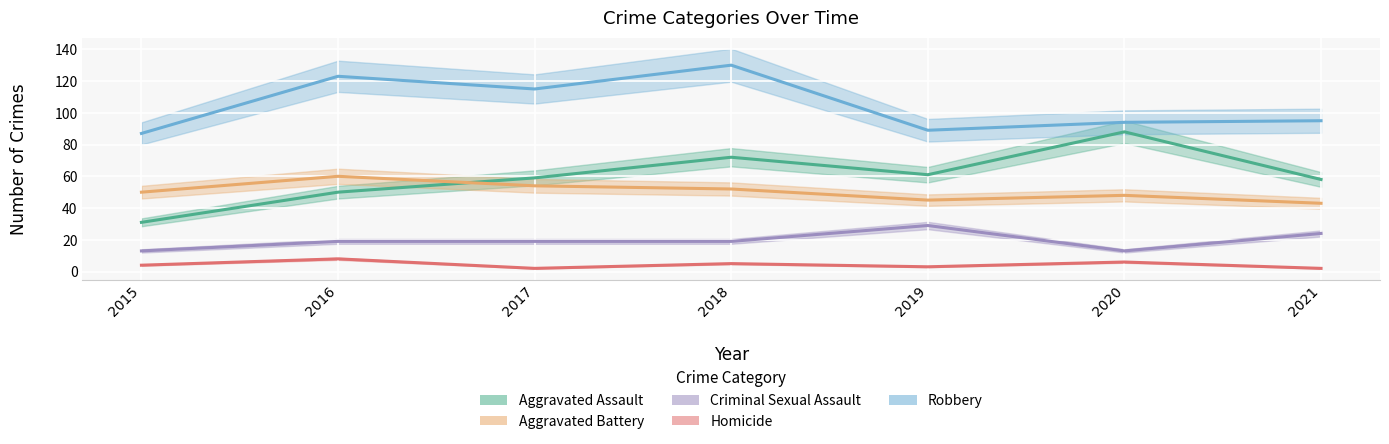

Reading left to right, transcribe all the data shown in this chart.

Aggravated Assault: 31	50	59	72	61	88	58
Aggravated Battery: 50	60	54	52	45	48	43
Criminal Sexual Assault: 13	19	19	19	29	13	24
Homicide: 4	8	2	5	3	6	2
Robbery: 87	123	115	130	89	94	95